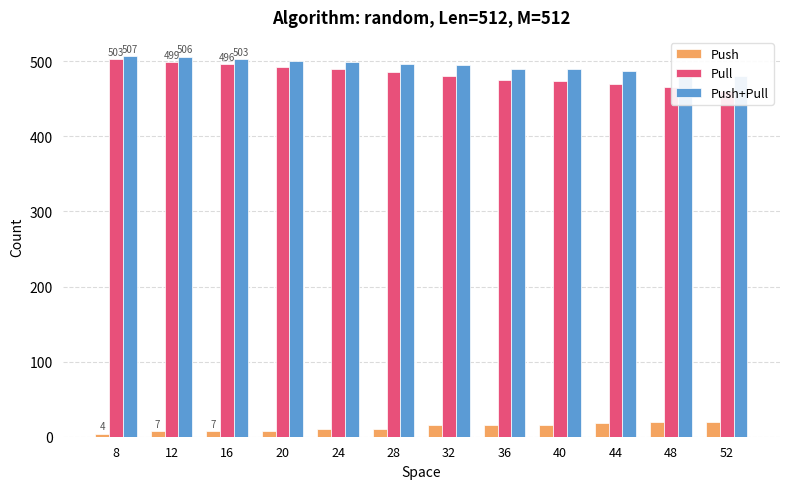

Which series has the largest total across all categories?

Push+Pull